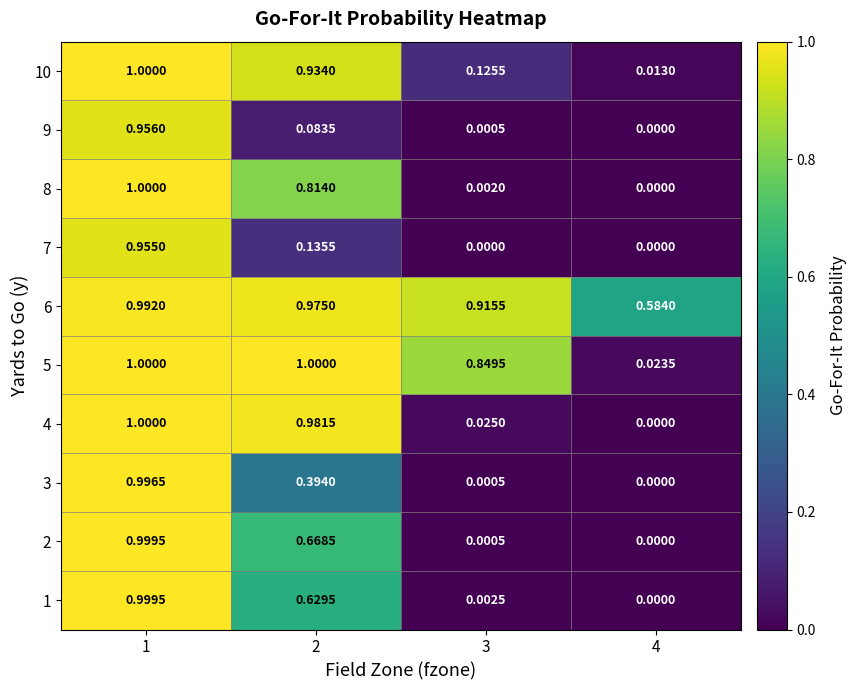

Is the value of 1 at 2 greater than the value of 9 at 2?

Yes